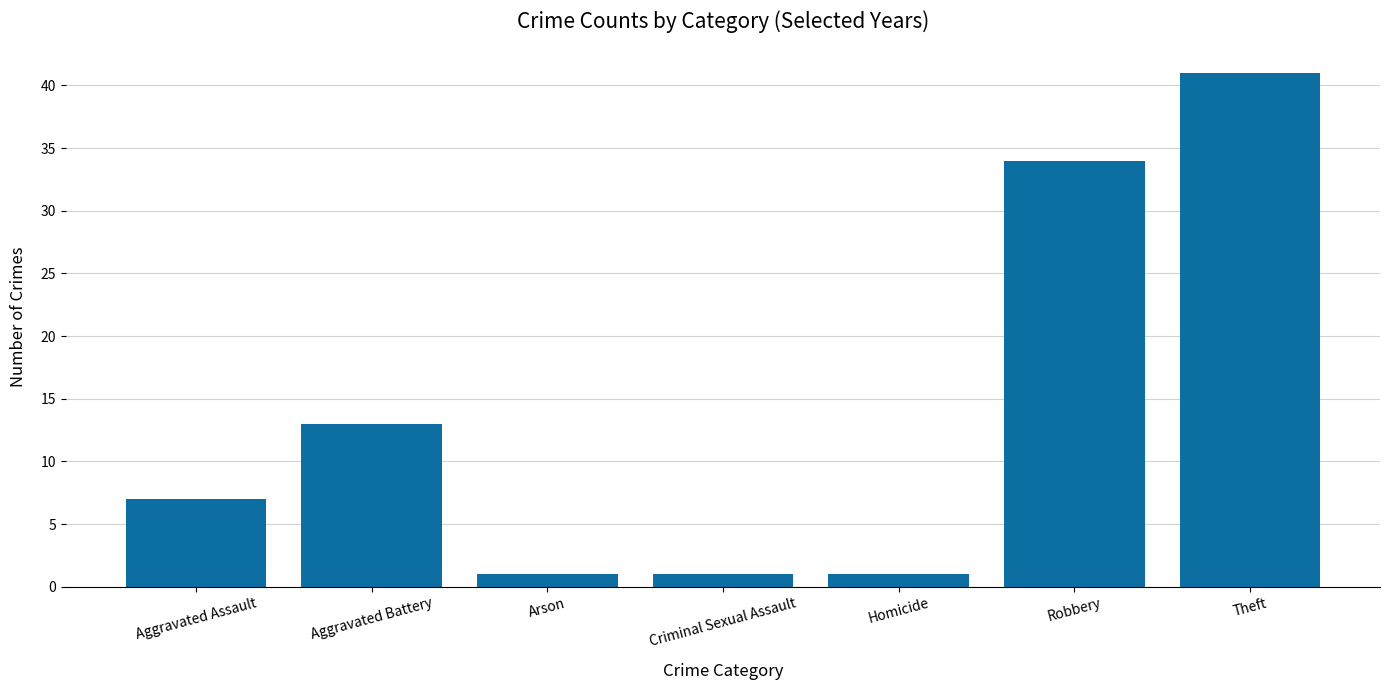

How many bars are there in total?

7